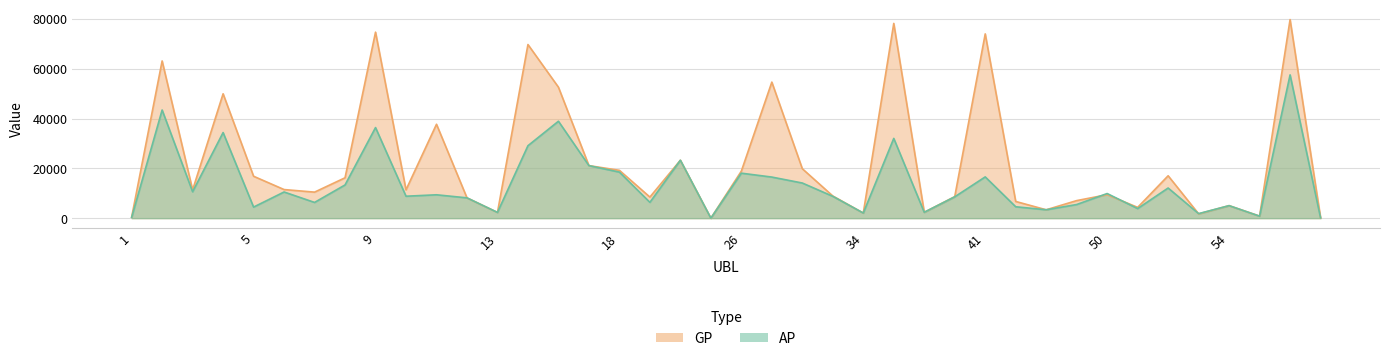

What is the average value of the AP series?

13739